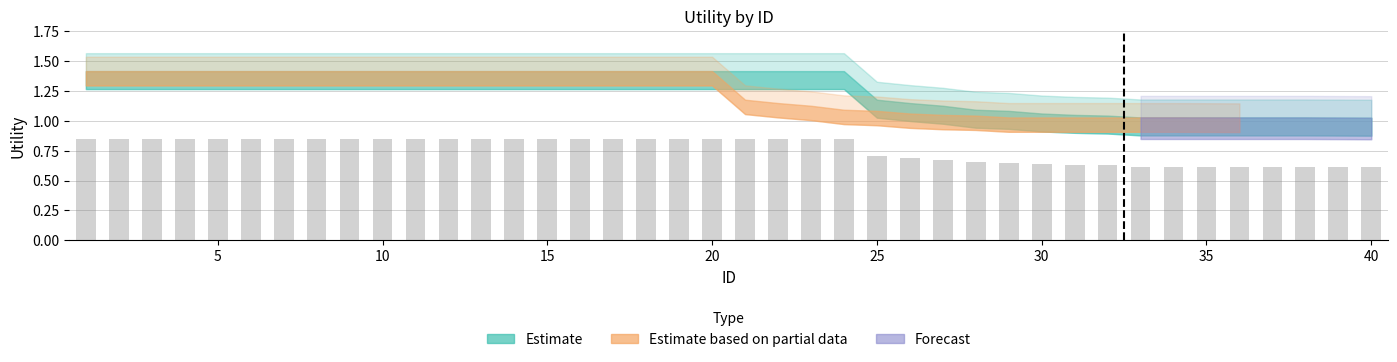

What is the sum of all values?

30.6